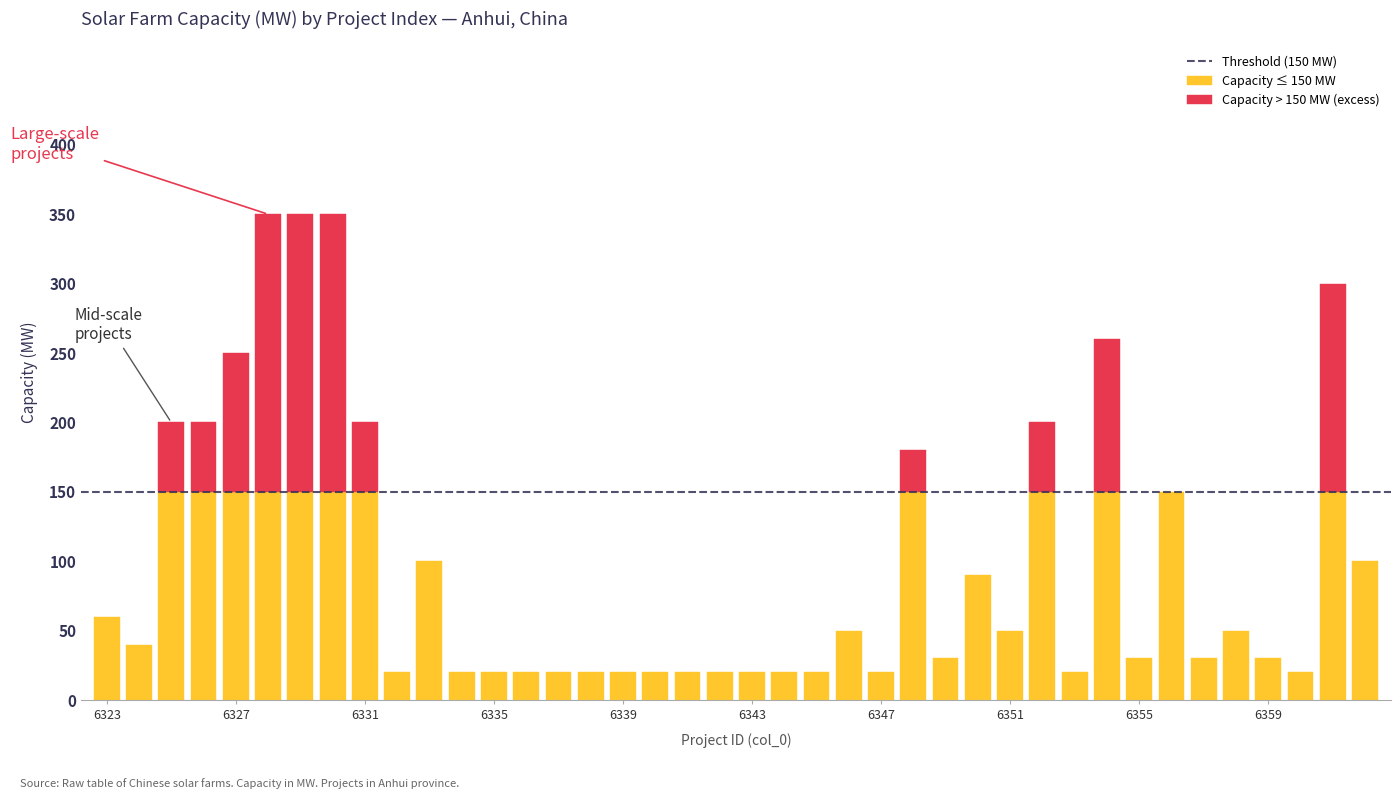

What is the minimum value shown in the chart?

20